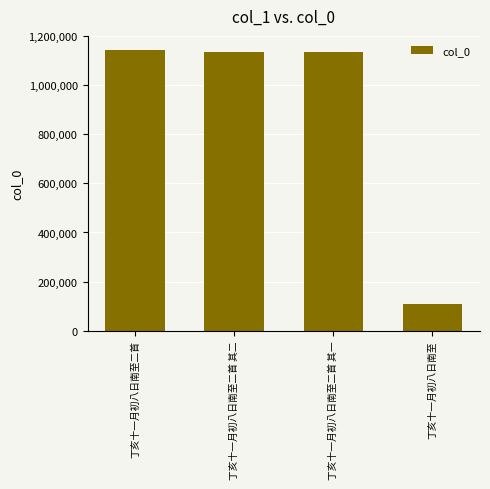

What is the minimum value shown in the chart?

106731